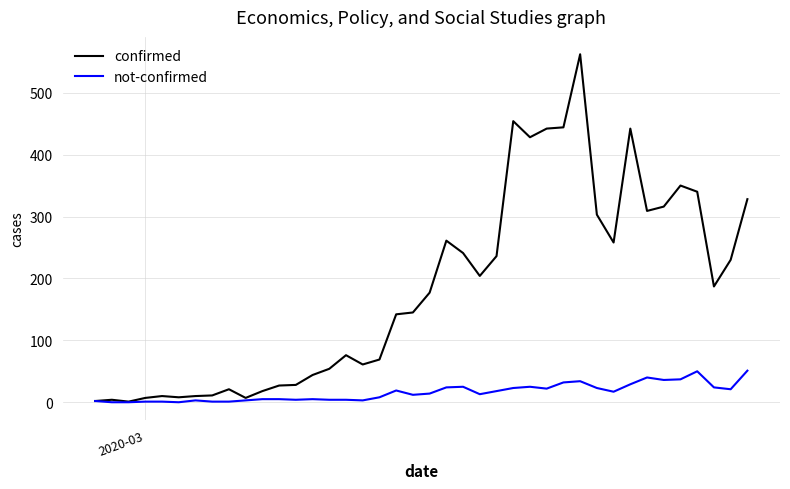

At how many categories does at least one series exceed 58?

25